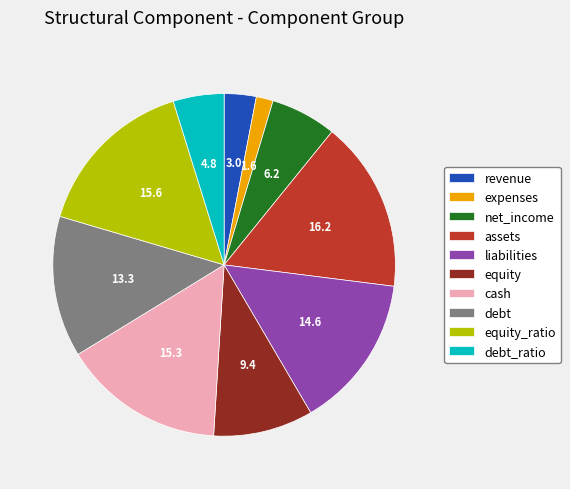

How many slices are in this pie chart?

10